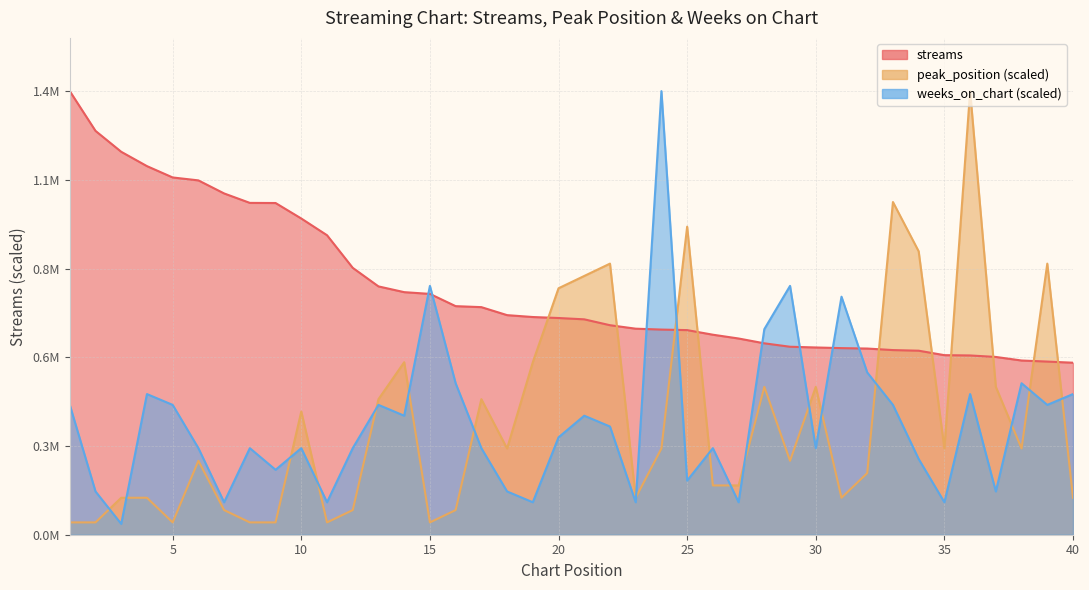

What is the difference between the streams values at 21 and 22?

18603.0